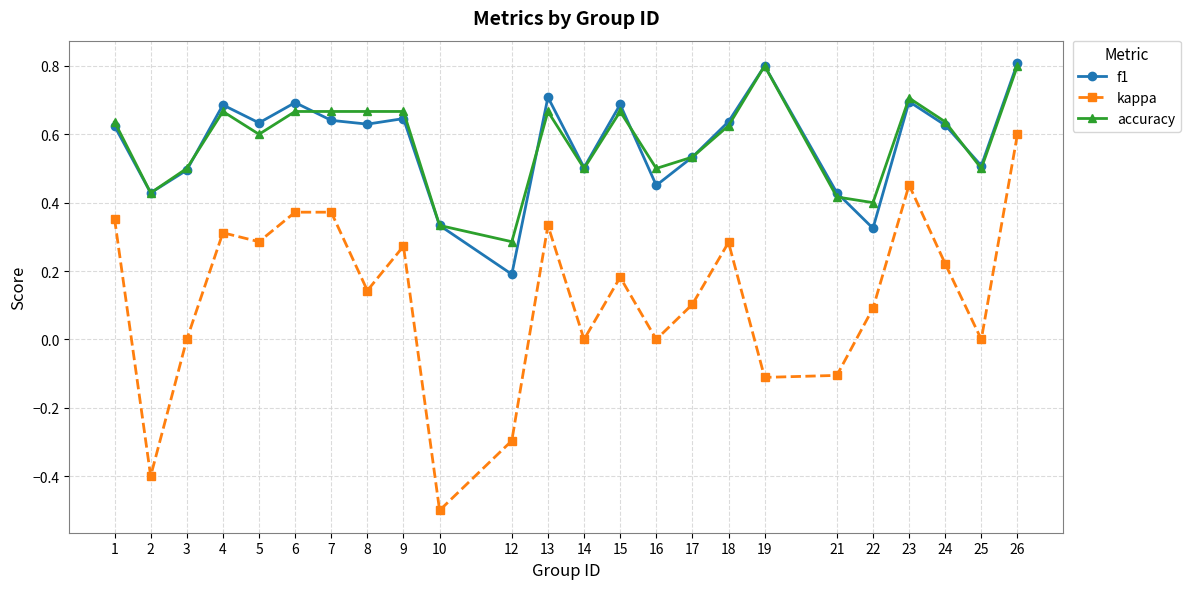

What is the total value across all series at 5?

1.5